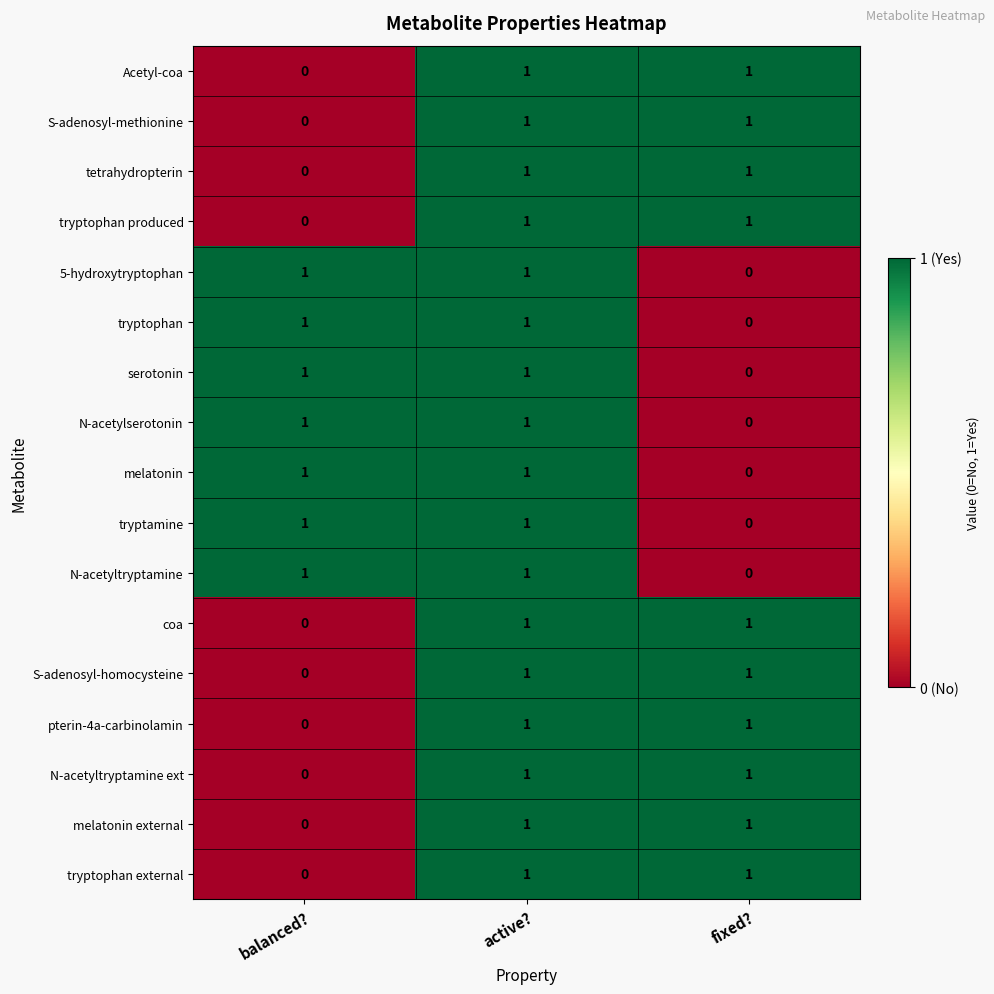

Count the Acetyl-coa values in the range 0 to 1.

3